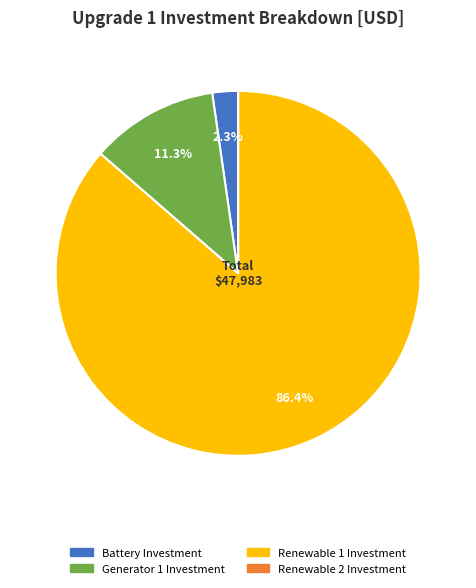

What is the majority slice?

Renewable 1 Investment